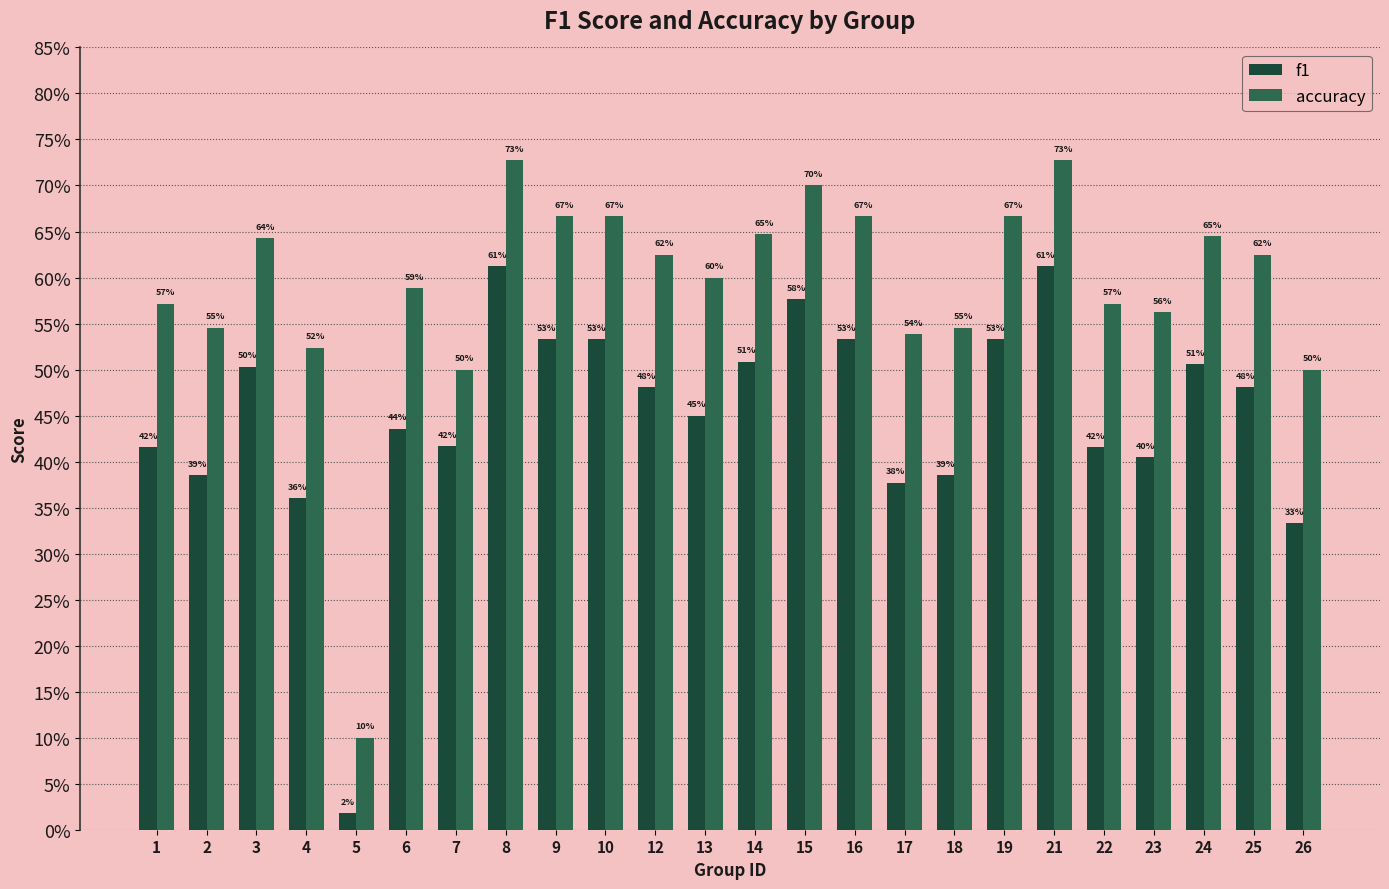

Which series has the largest total across all categories?

accuracy